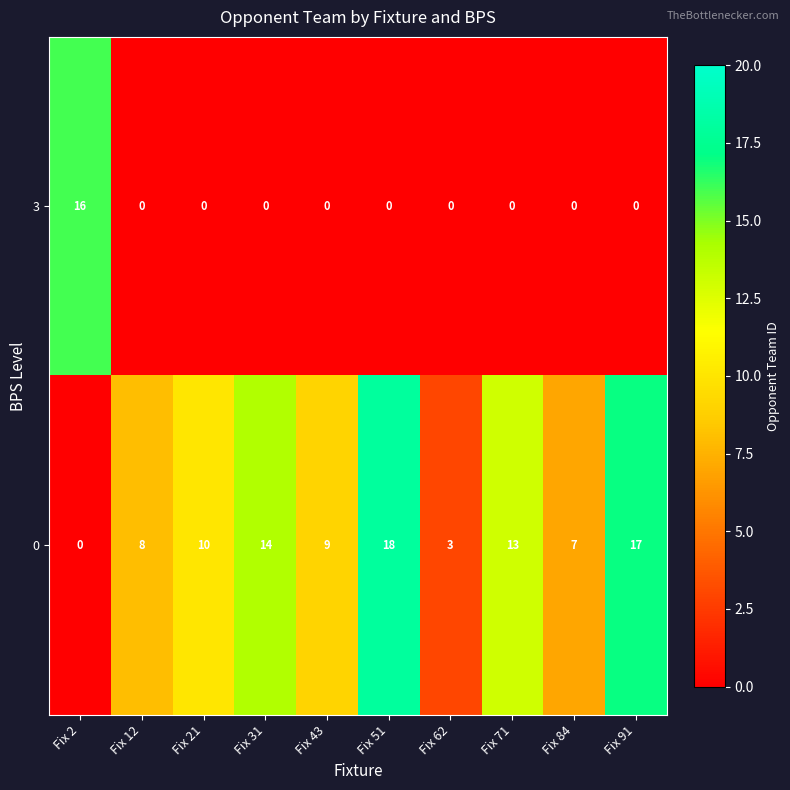

What is the maximum value shown in the chart?

18